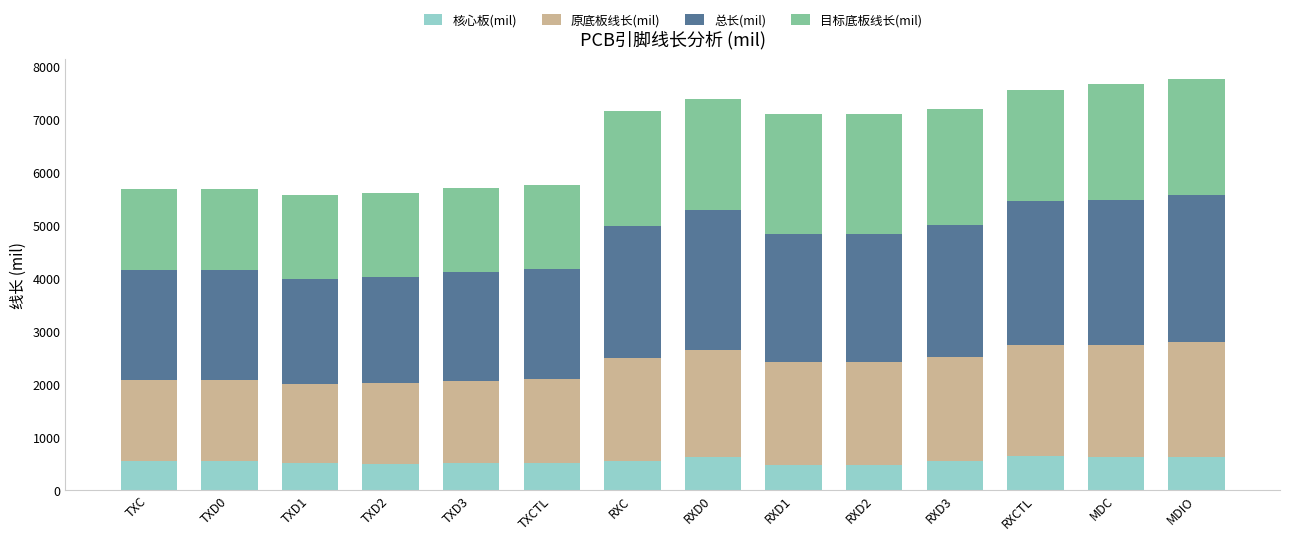

How many categories are shown in the chart?

14